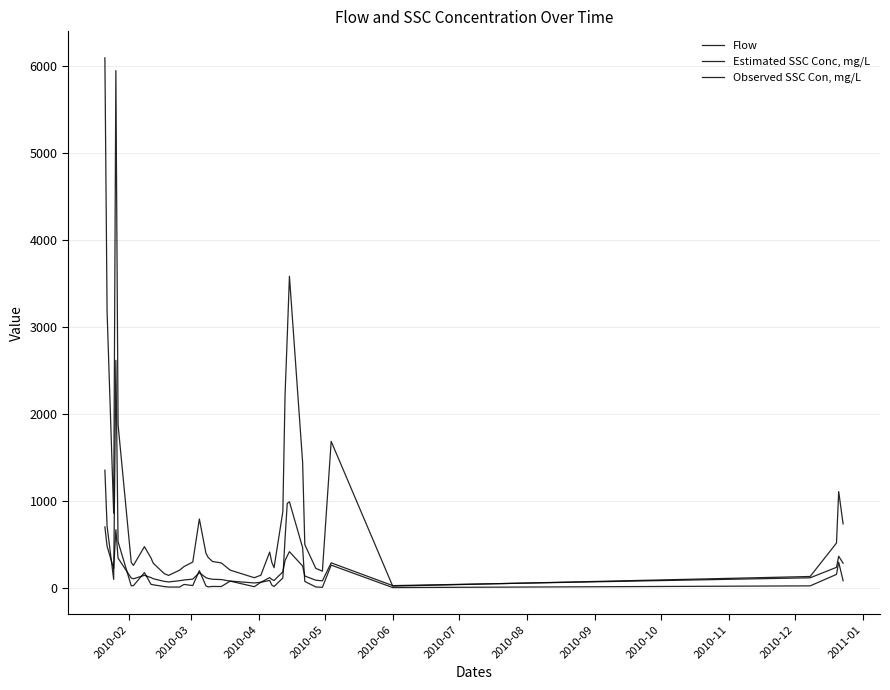

Does the chart display data point markers on the line(s)?

No